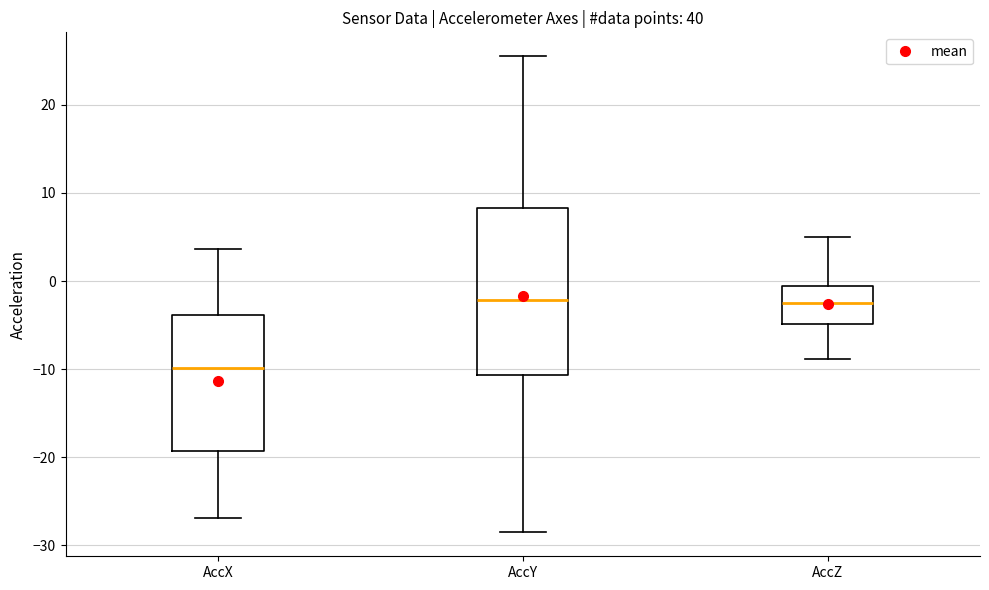

Which box is the tallest, from its lower edge to its upper edge?

AccY